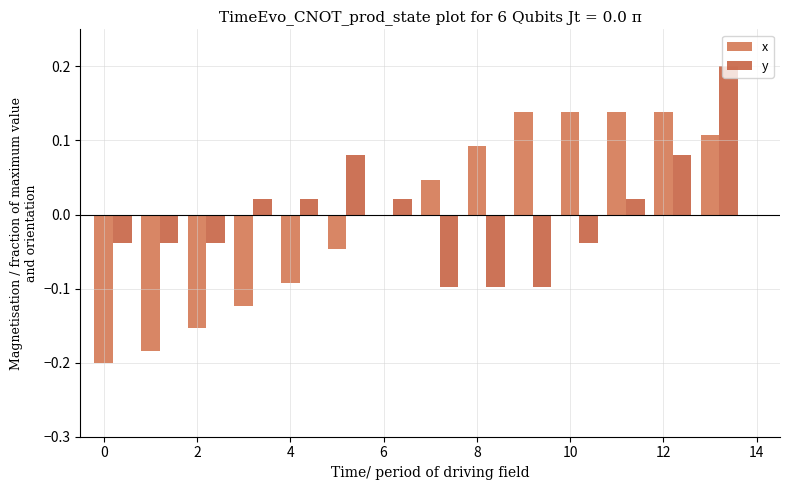

What is the maximum value for y?

0.2